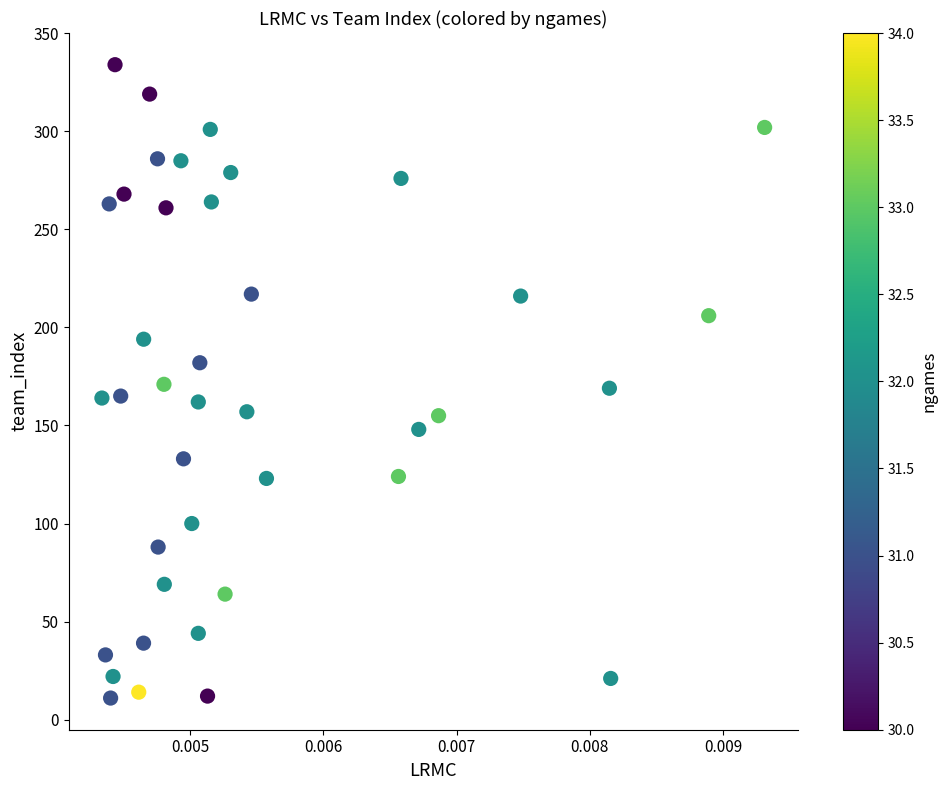

What is the range of Y values (max minus min)?

323